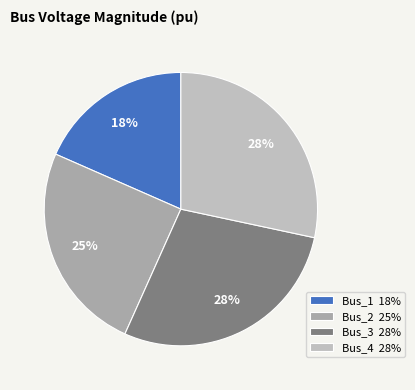

To the nearest percent, what percentage of the pie is Bus_1?

18%